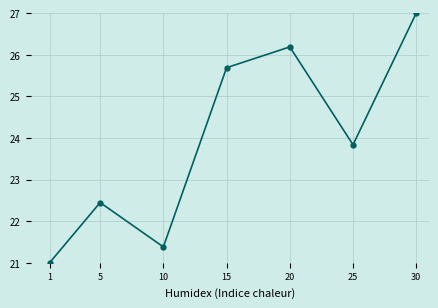

List the labels in order of value, smallest first.

1, 10, 5, 25, 15, 20, 30